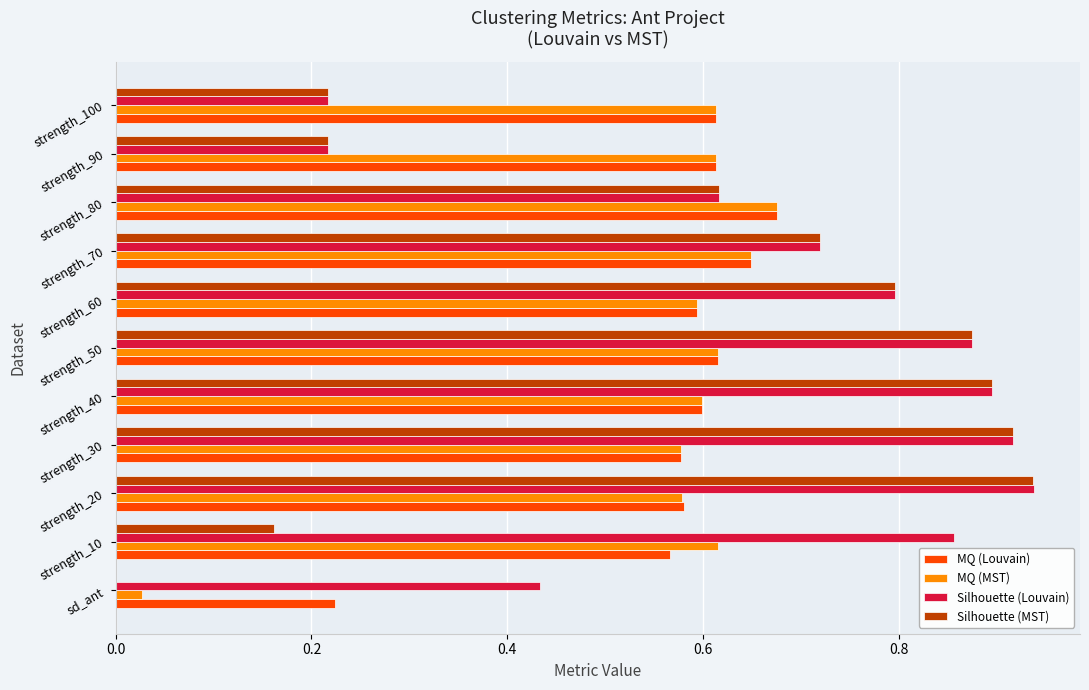

Which series changed the most between strength_10 and strength_20?

Silhouette (MST)